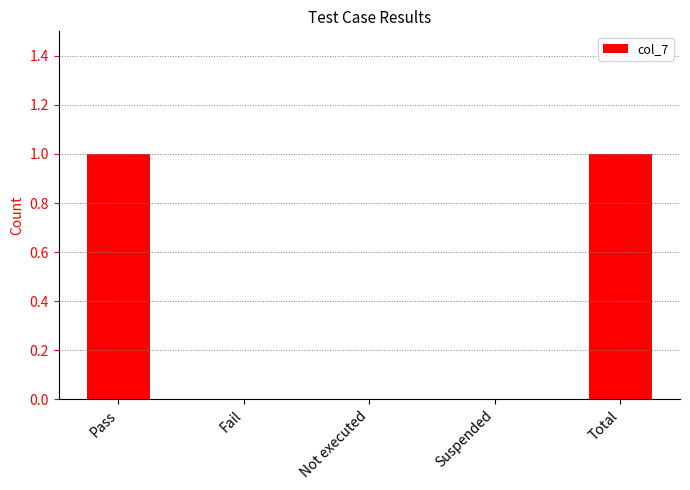

What is the change in value from Not executed to Total?

+1